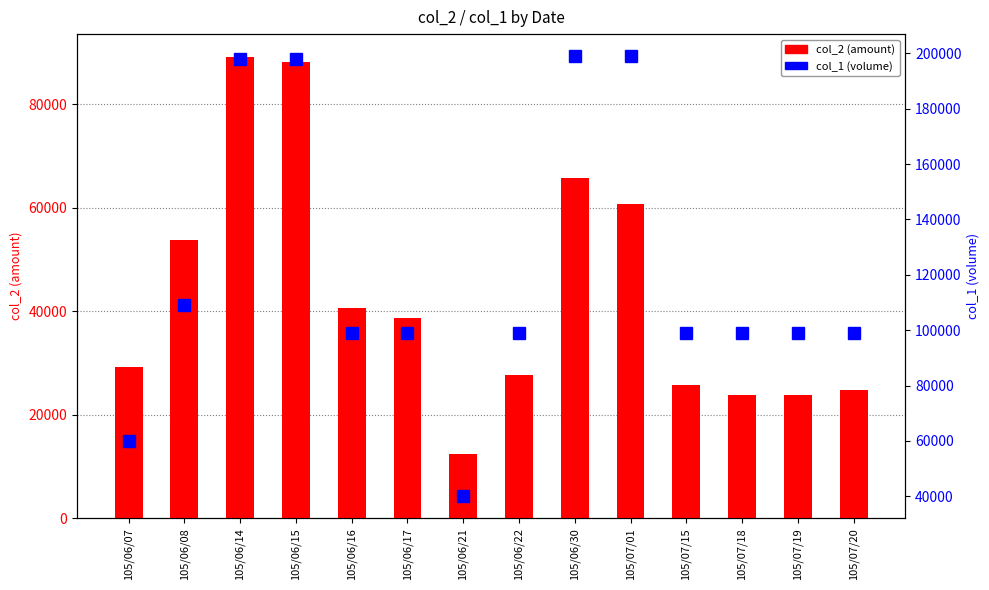

What is the minimum value shown in the chart?

12400